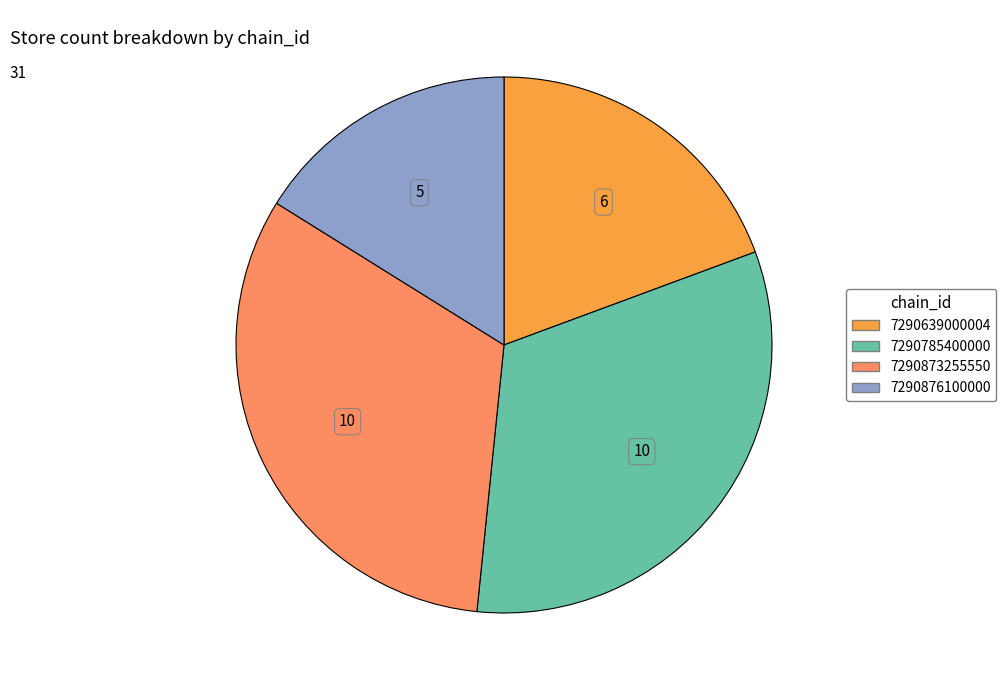

What is the smallest slice in the pie chart?

7290876100000